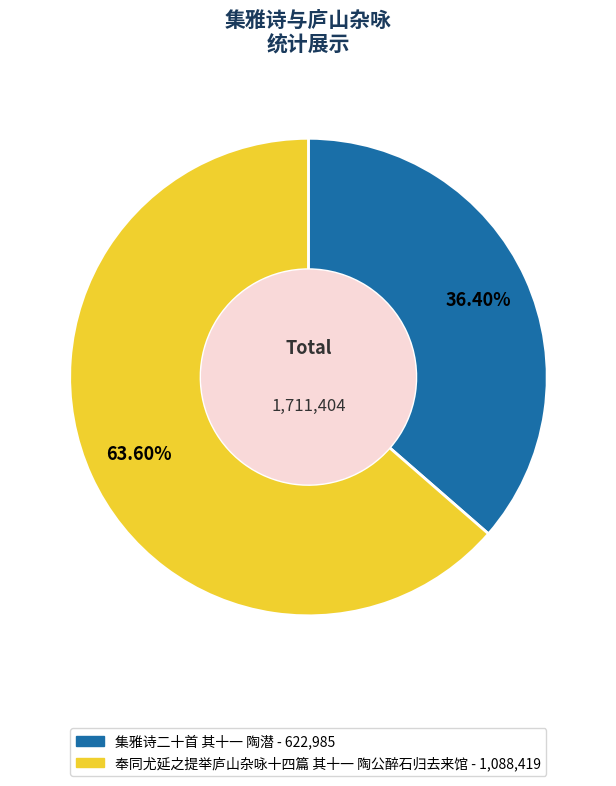

To the nearest percent, what is the difference between the largest and smallest slice percentages?

27%